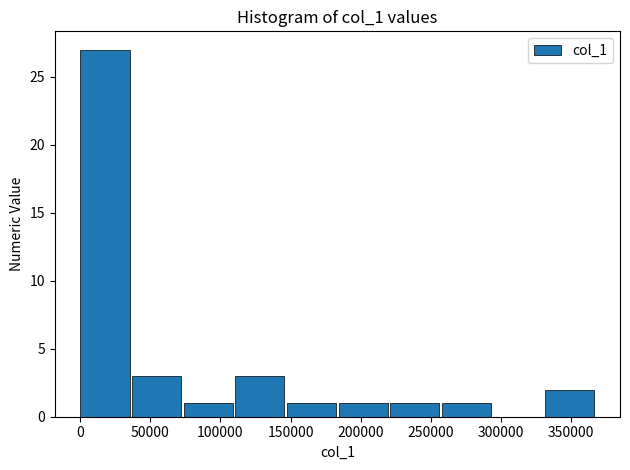

Reading left to right, transcribe this chart: for each bar, give the range it covers on the x-axis and its height. Neither the bar edges nor the heights are printed on the chart, so give them approximately, as read against the axes.

0 to 35000: 27
35000 to 75000: 3
75000 to 110000: 1
110000 to 150000: 3
150000 to 185000: 1
185000 to 220000: 1
220000 to 260000: 1
260000 to 295000: 1
295000 to 330000: 0
330000 to 370000: 2